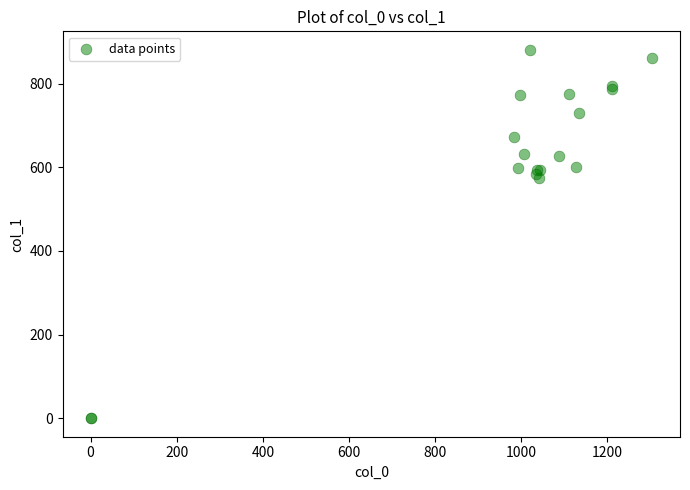

What Y value in the scatter plot is closest to 440?

573.8